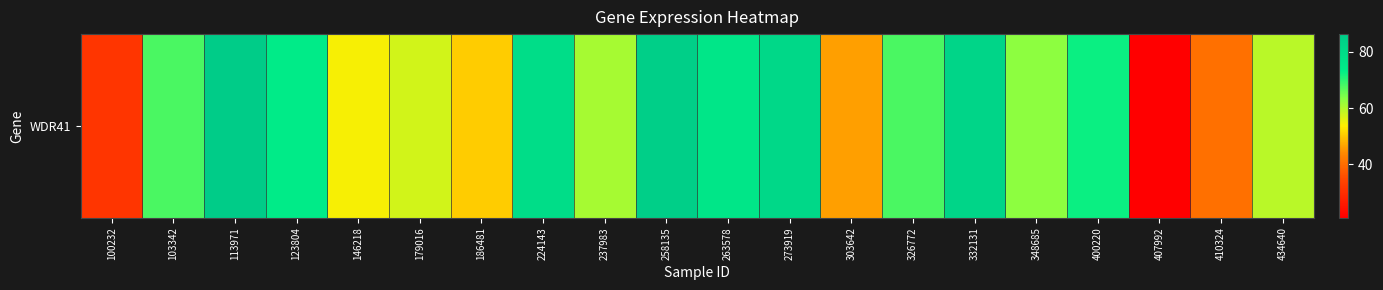

What is the change in value from 100232 to 186481?

+19.2